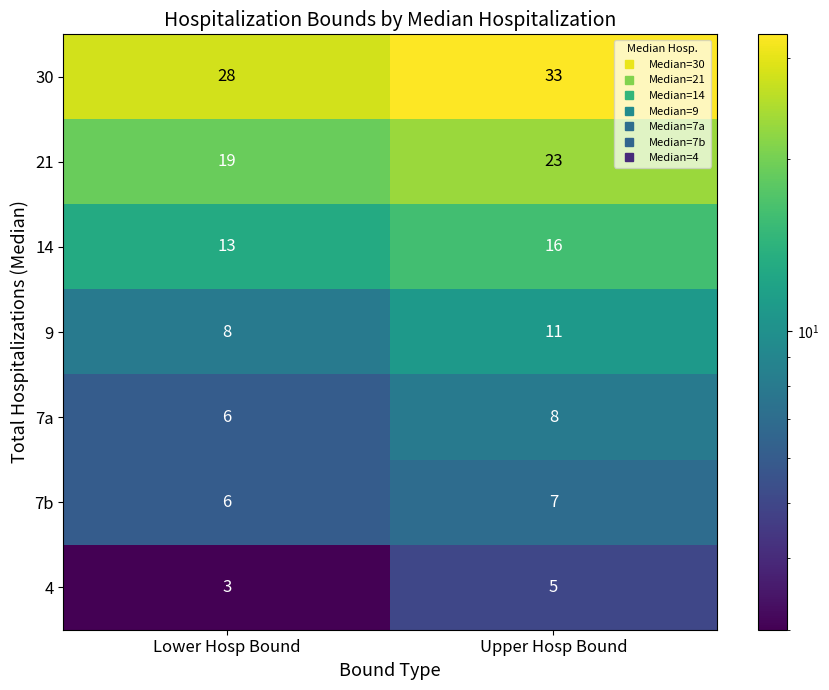

What is the sum of the 7b values at Upper Hosp Bound and Lower Hosp Bound?

13